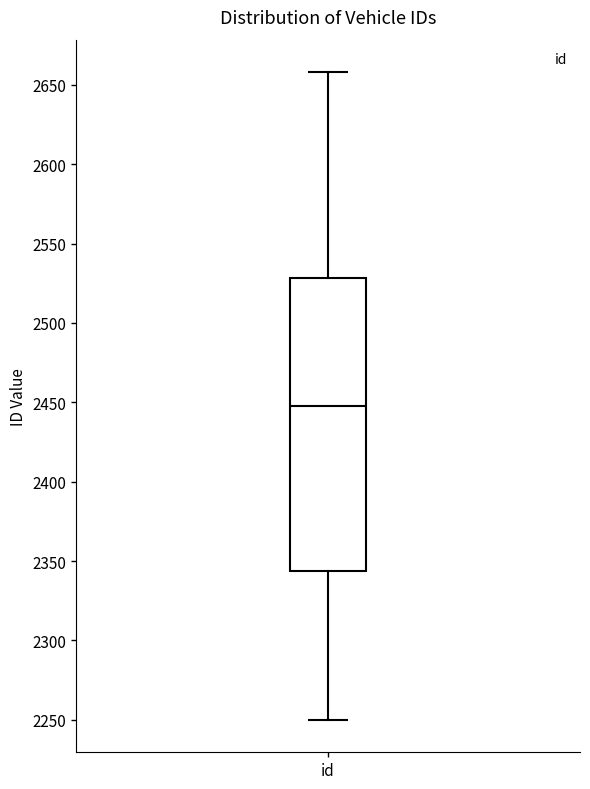

Transcribe this box plot: give where the median line is, the range the box spans, and where the two whiskers end, as read against the y-axis. The values are not printed on the chart, so give them approximately, as read against the axis.

median 2450, box 2345 to 2530, whiskers 2250 to 2660